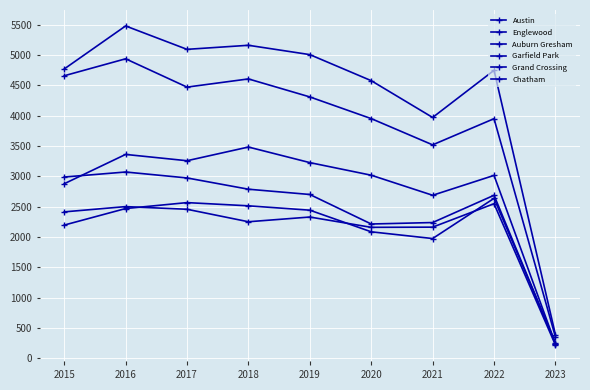

How many lines are shown in the chart?

6